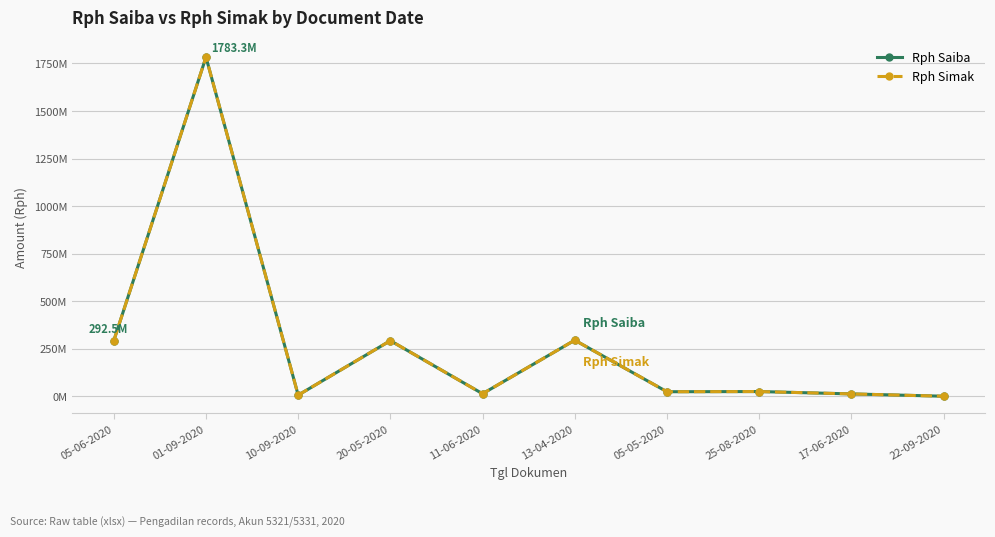

Does the chart have visible grid lines?

Yes